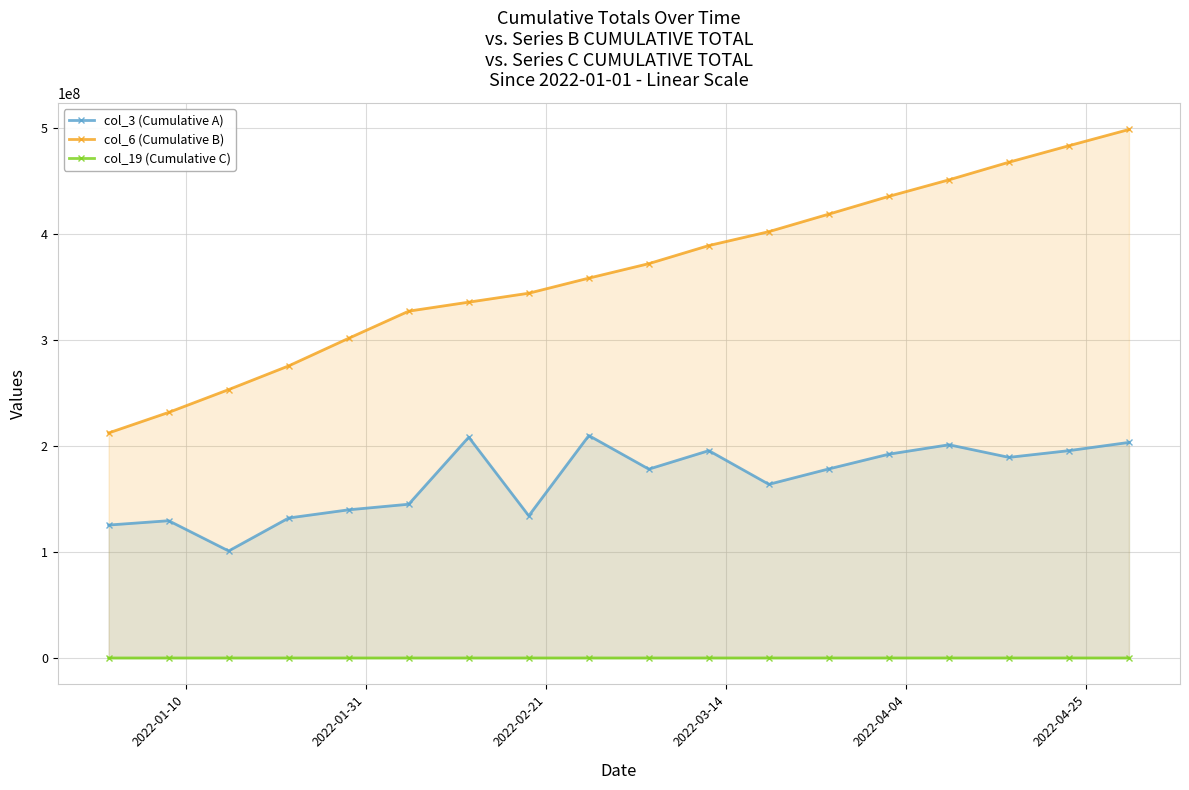

True or false: col_3 (Cumulative A) has more than 2 points higher than both neighbors.

True